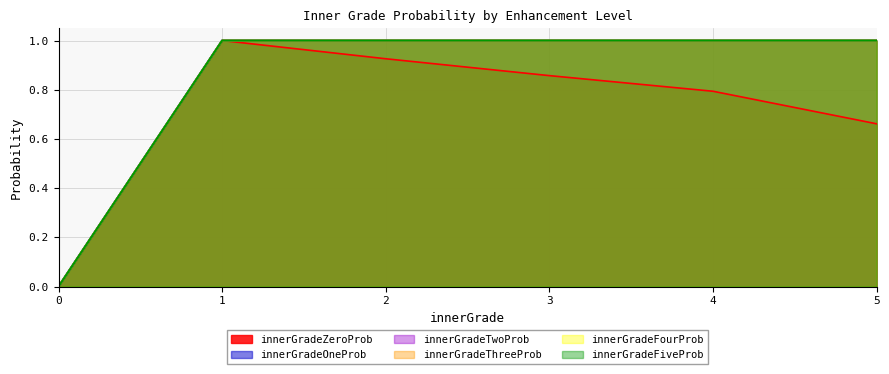

Read the innerGradeTwoProb value at 5.

1.0